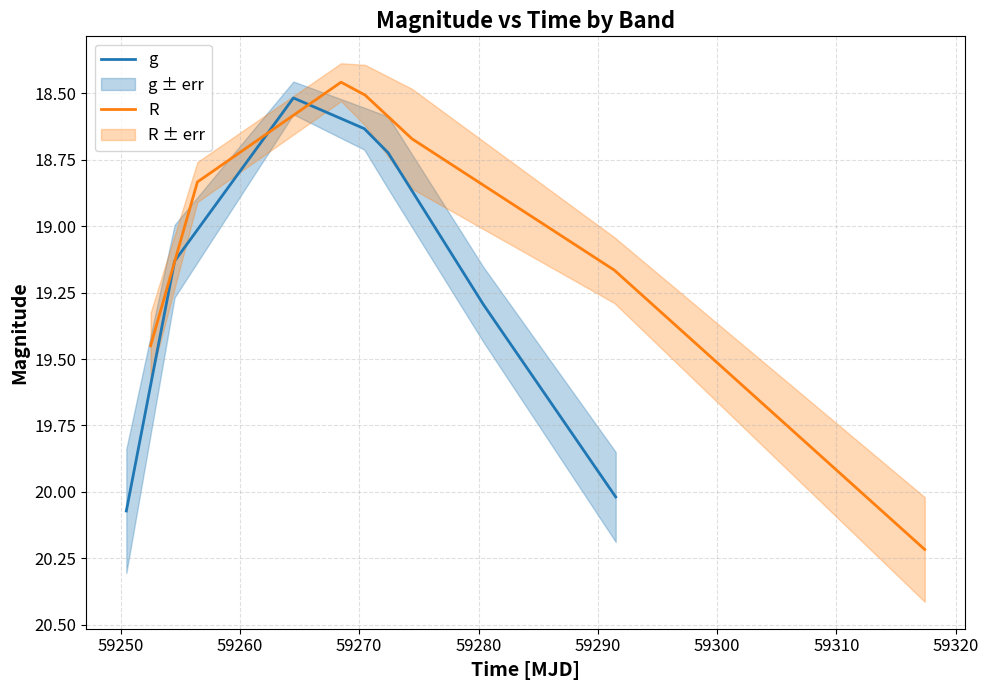

What is the maximum value for R?

20.2